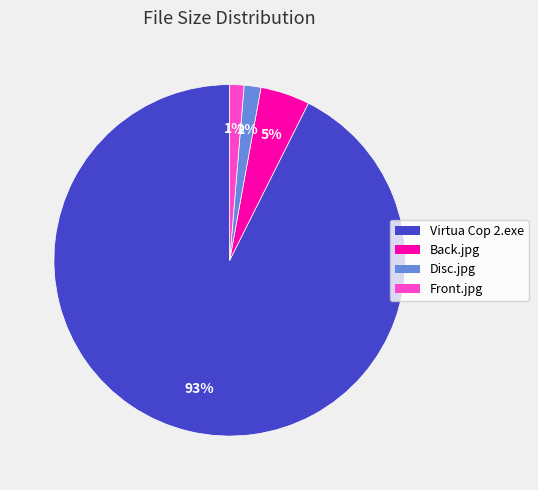

To the nearest percent, what is the average slice percentage?

25%